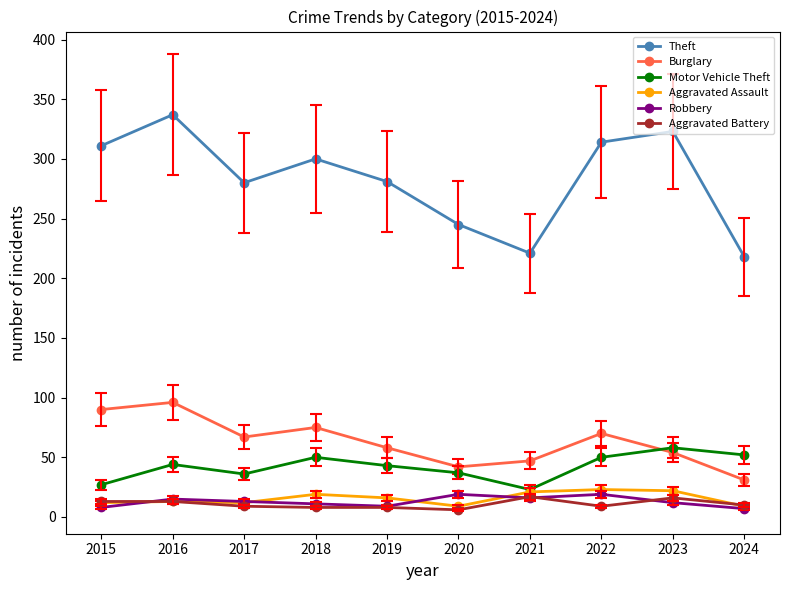

The value of Theft at 2017 is 157. True or false?

False